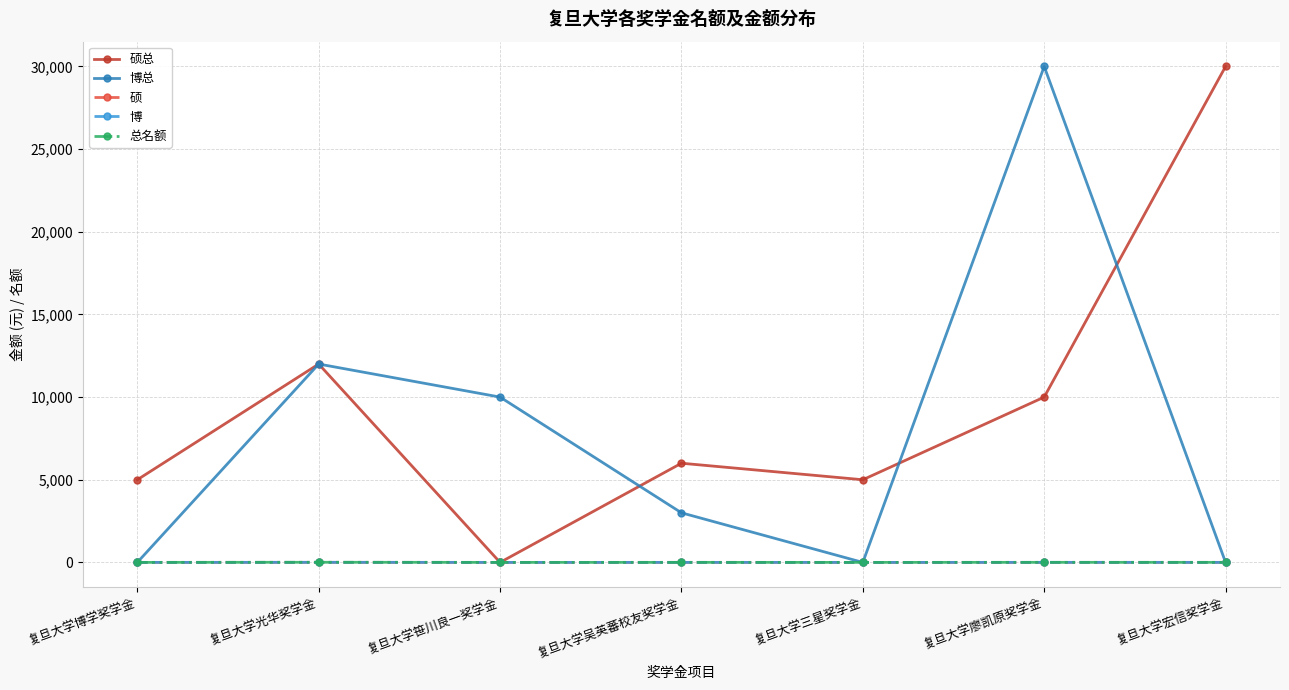

What is the sum of the 博 values at 复旦大学宏信奖学金 and 复旦大学笹川良一奖学金?

1